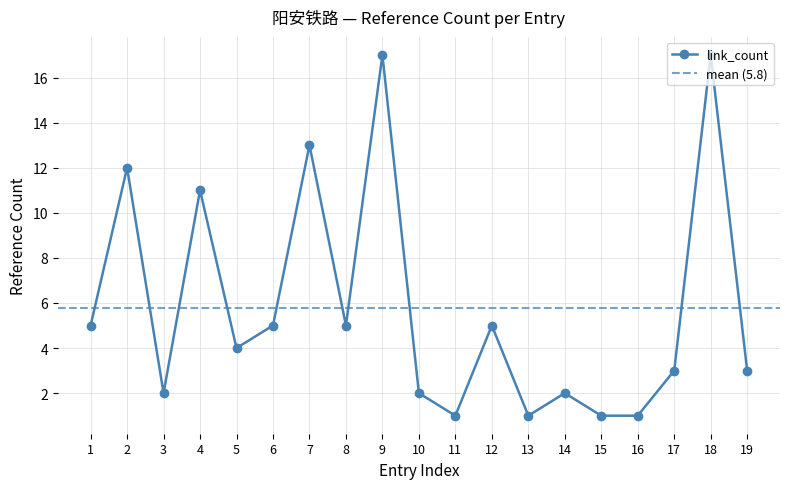

At which label is link_count closest to 9?

4